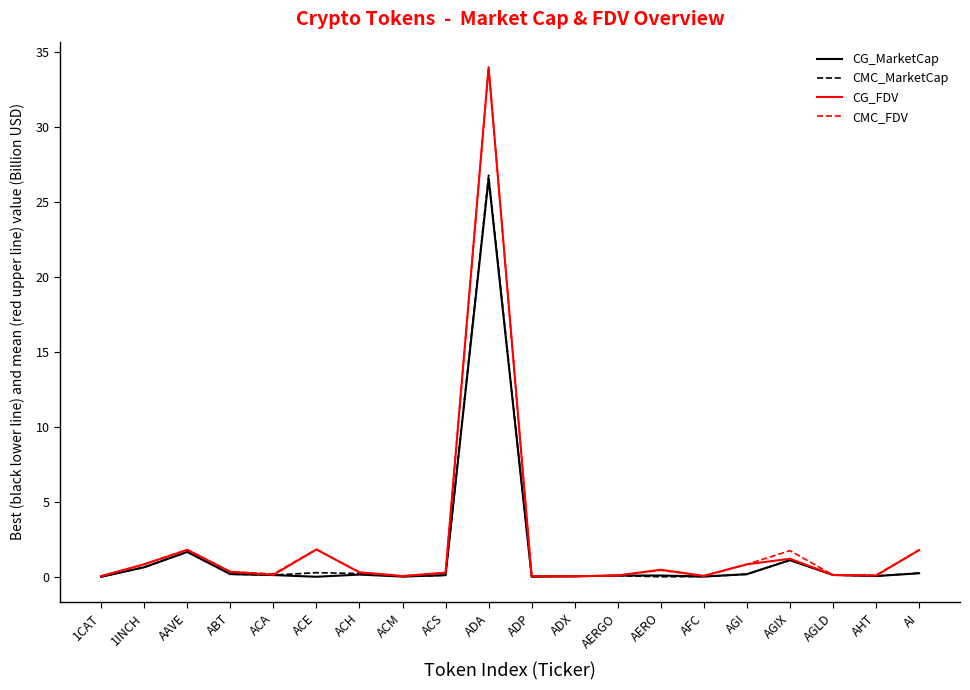

The value of CG_FDV at AAVE is 1.8. True or false?

True